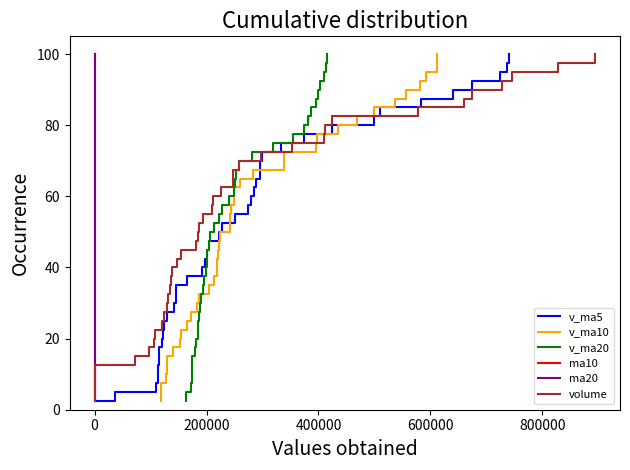

What is the lowest value of the v_ma5 series?

2.5